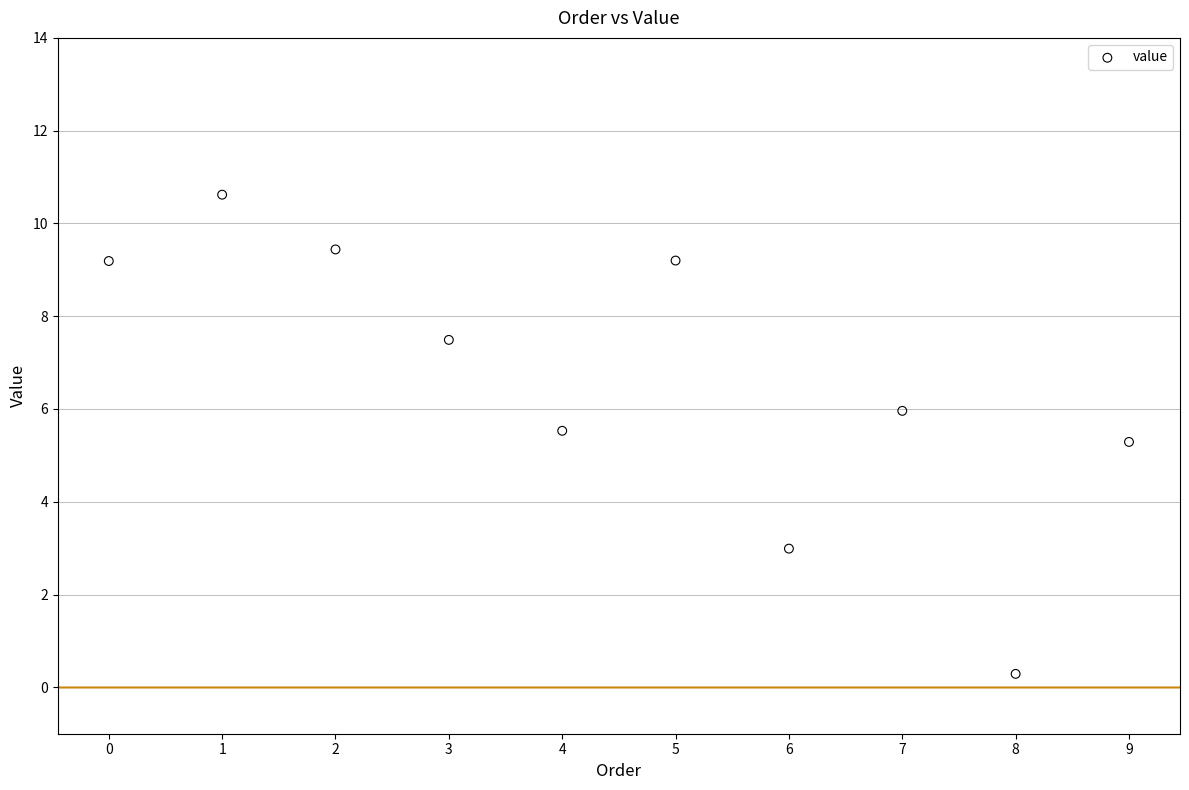

What Y value in the scatter plot is closest to 5?

5.3